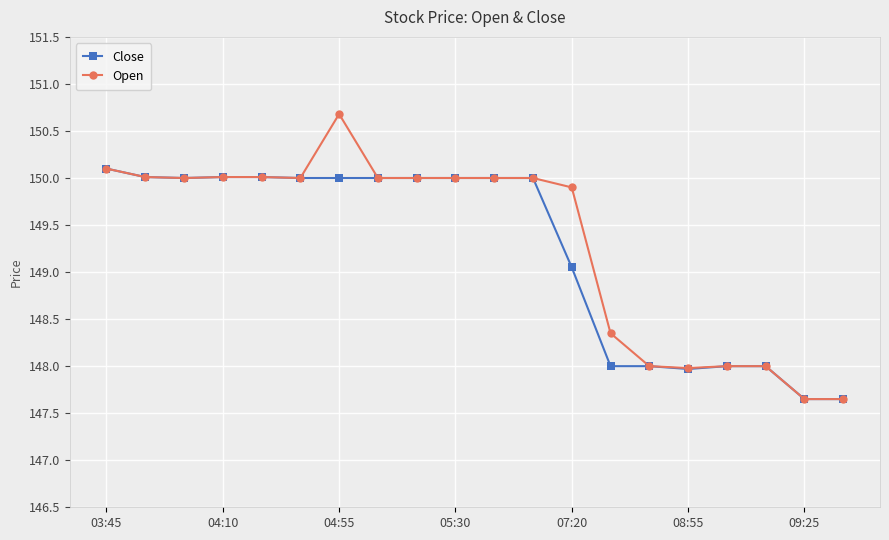

What is the minimum value shown in the chart?

147.6